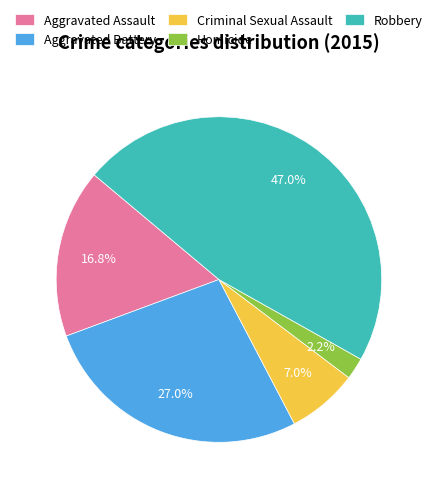

Which slice is the smallest?

Homicide